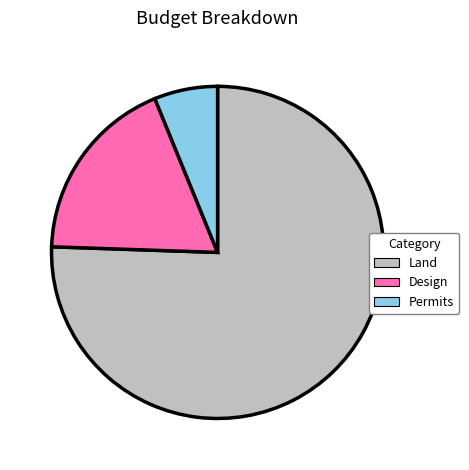

Which slice is the largest?

Land